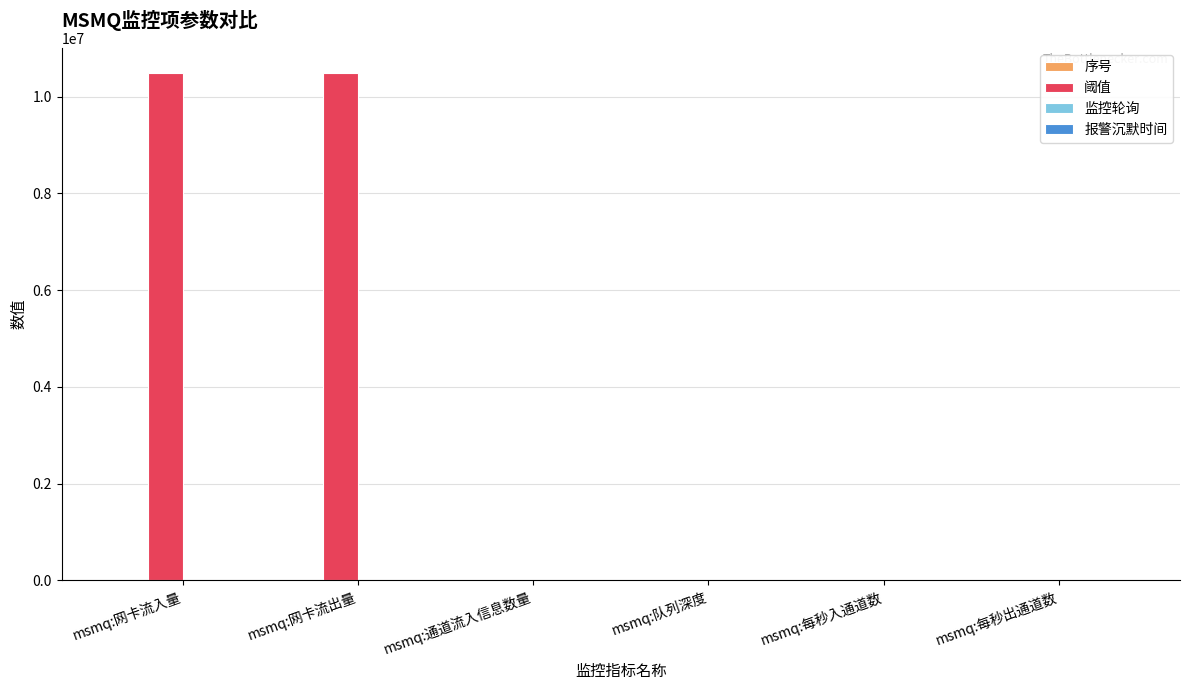

Count the number of categories in the chart.

6